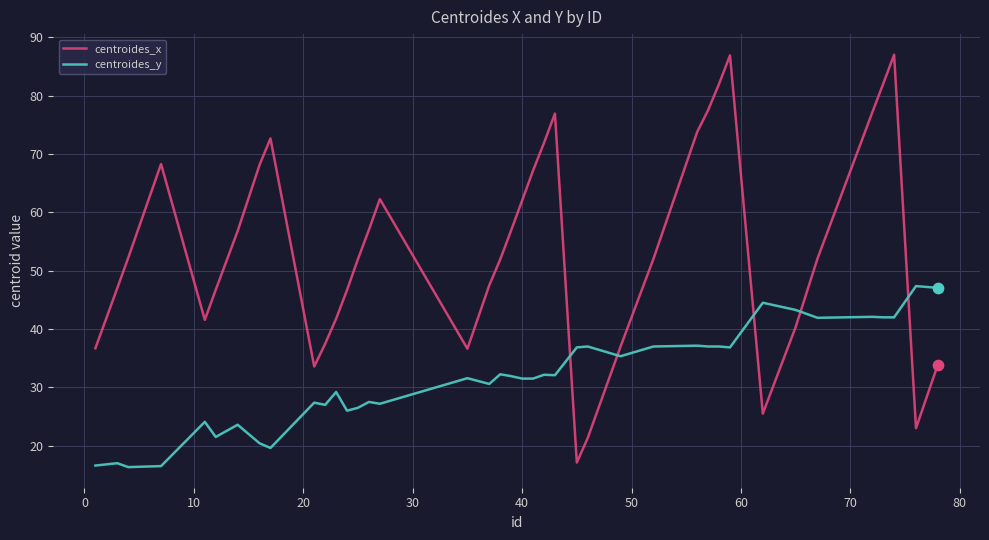

Which series has the largest total across all categories?

centroides_x